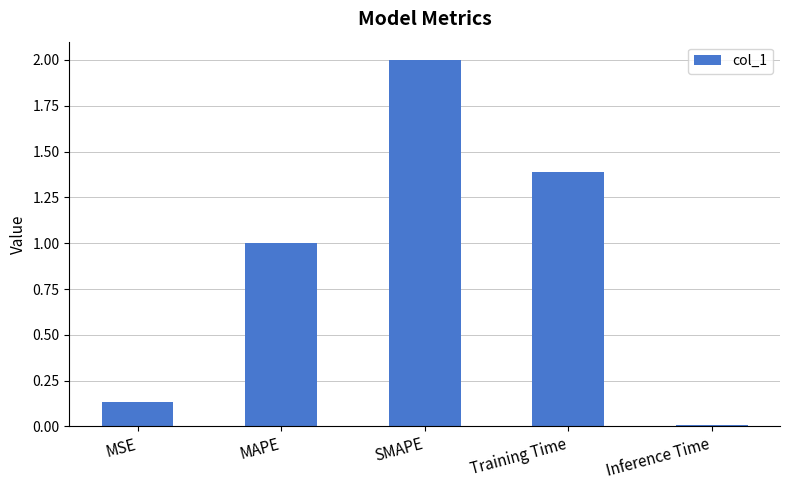

At which label is the value closest to 1?

MAPE